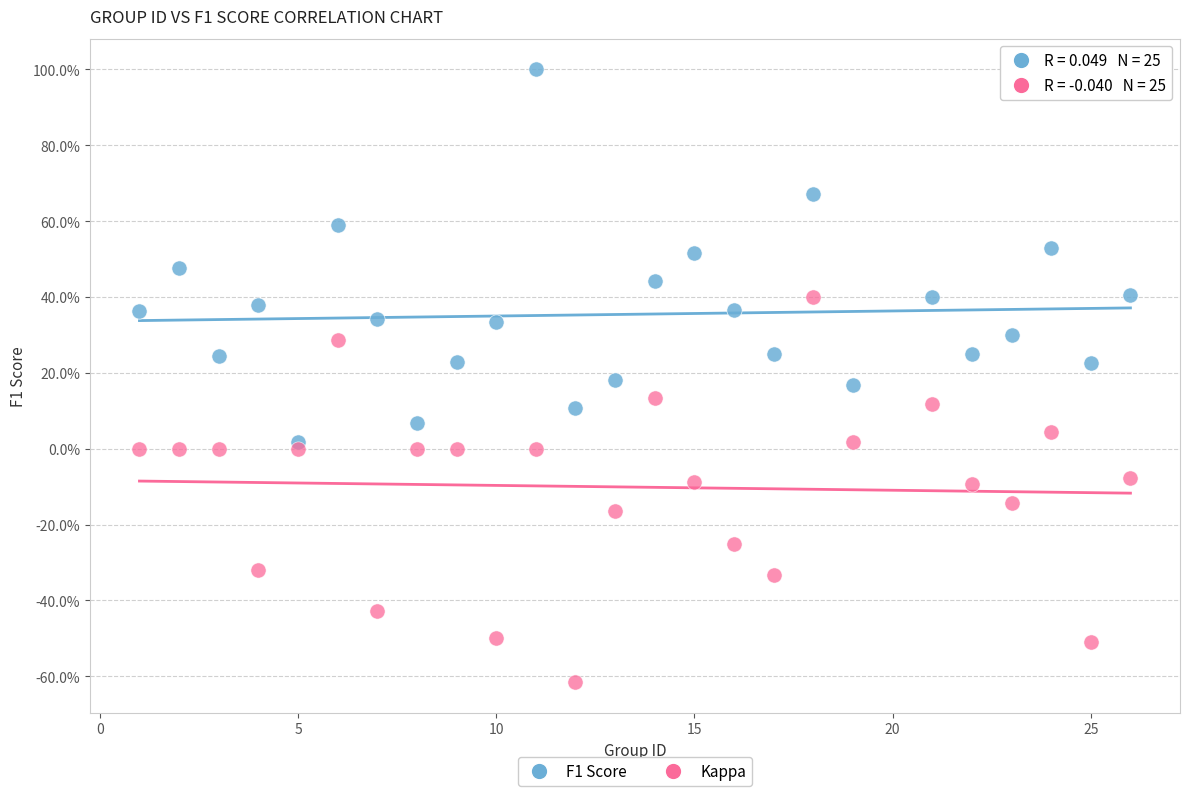

What are all the series names shown in the legend?

F1 Score, Kappa